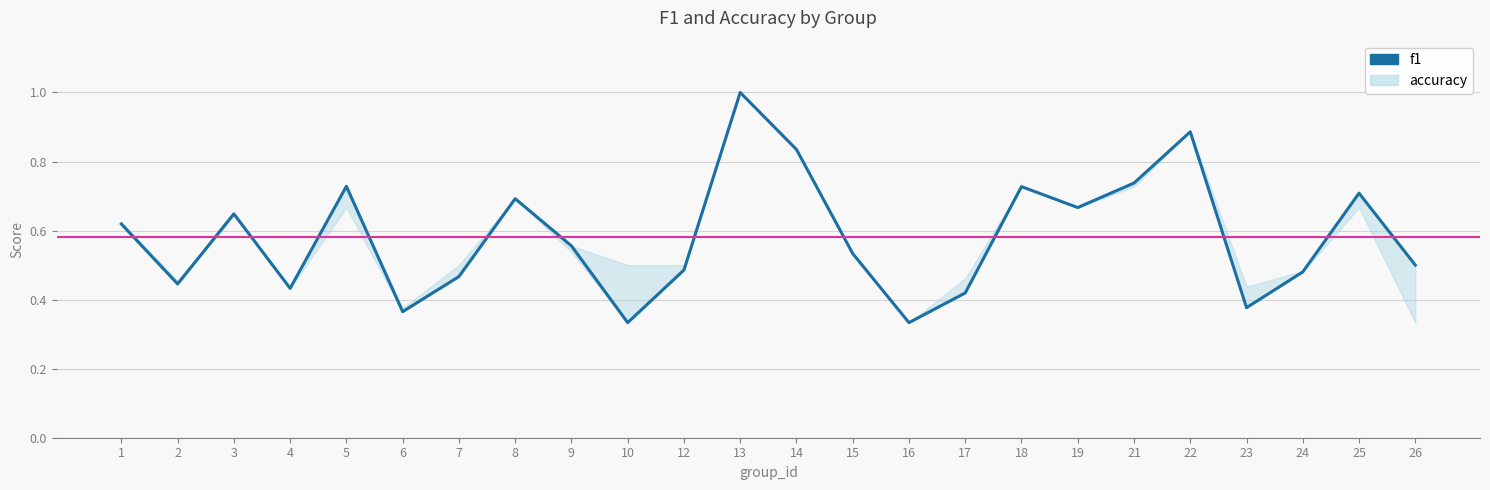

At which label is the value closest to 0?

10